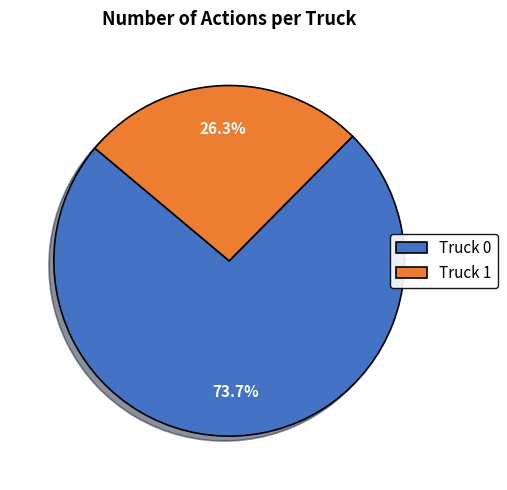

Rank the categories by value from lowest to highest.

Truck 1, Truck 0